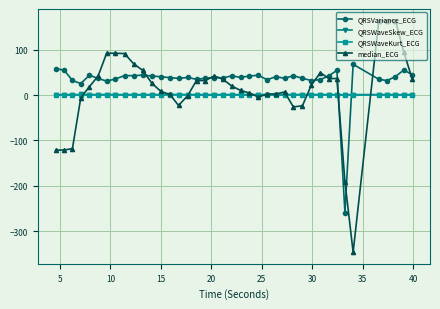

Which series has the widest spread of values?

median_ECG